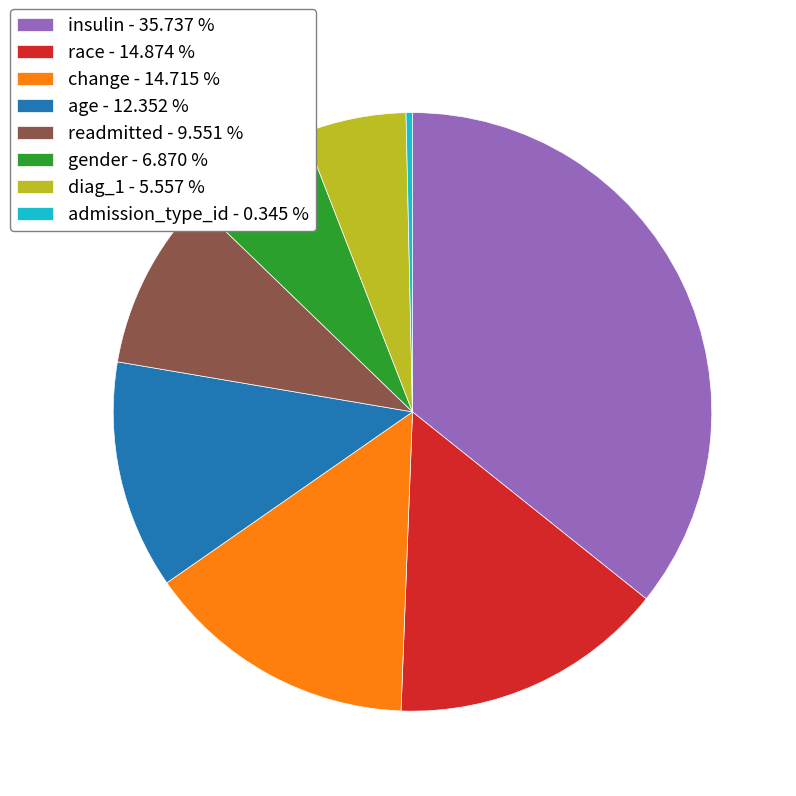

Do readmitted - 9.551 % and diag_1 - 5.557 % together represent more than half of the pie?

No